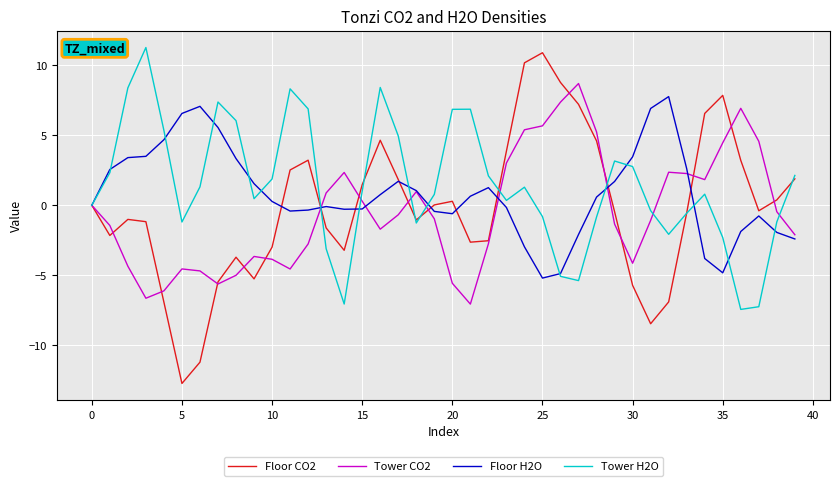

What is the maximum value for Floor CO2?

10.9